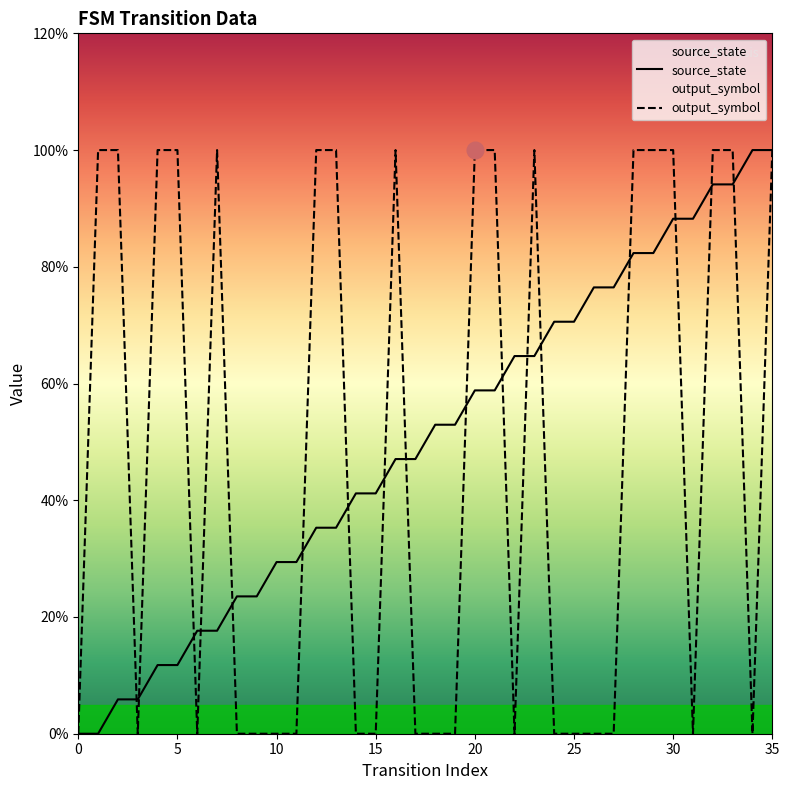

Rank the series by their maximum value, from lowest to highest.

source_state, output_symbol